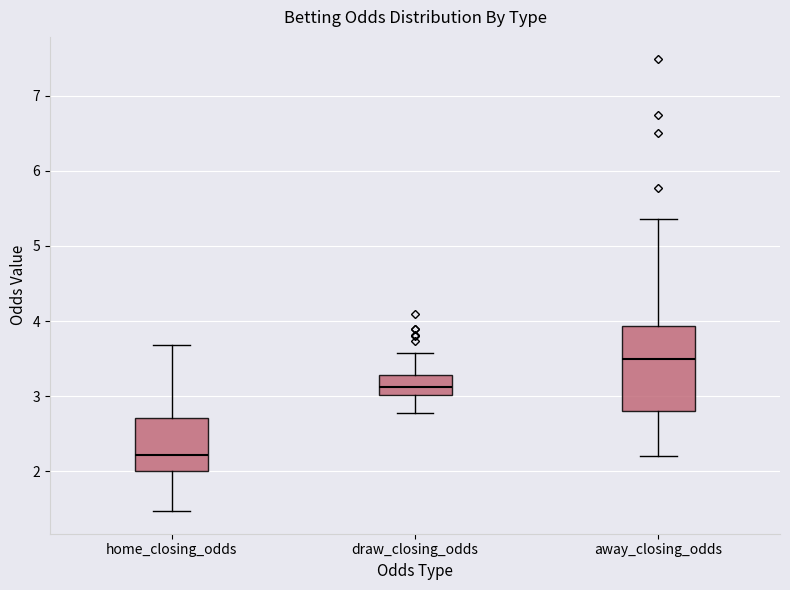

Where does the median line of the box for away_closing_odds sit on the y-axis? The values are not printed on the chart, so give them approximately, as read against the axis.

3.5